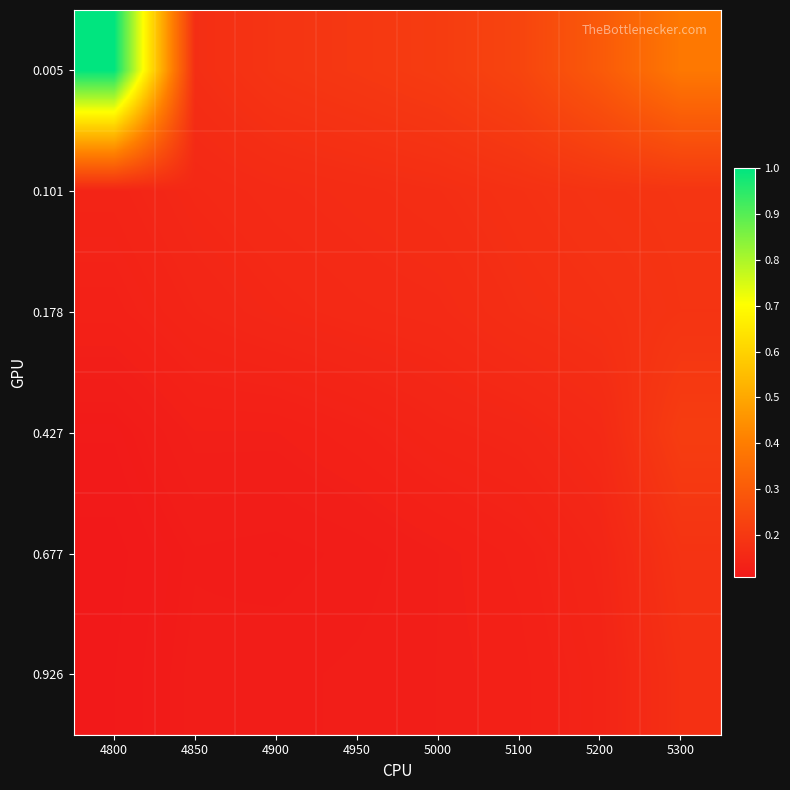

Reading left to right, list all the values displayed in this chart.

0.005: 4800=1.0	4850=0.2	4900=0.2	4950=0.2	5000=0.2	5100=0.2	5200=0.3	5300=0.4
0.101: 4800=0.1	4850=0.2	4900=0.2	4950=0.2	5000=0.2	5100=0.2	5200=0.2	5300=0.2
0.178: 4800=0.1	4850=0.1	4900=0.2	4950=0.2	5000=0.2	5100=0.2	5200=0.2	5300=0.2
0.427: 4800=0.1	4850=0.1	4900=0.1	4950=0.1	5000=0.1	5100=0.1	5200=0.2	5300=0.2
0.677: 4800=0.1	4850=0.1	4900=0.1	4950=0.1	5000=0.1	5100=0.1	5200=0.1	5300=0.2
0.926: 4800=0.1	4850=0.1	4900=0.1	4950=0.1	5000=0.1	5100=0.1	5200=0.1	5300=0.2